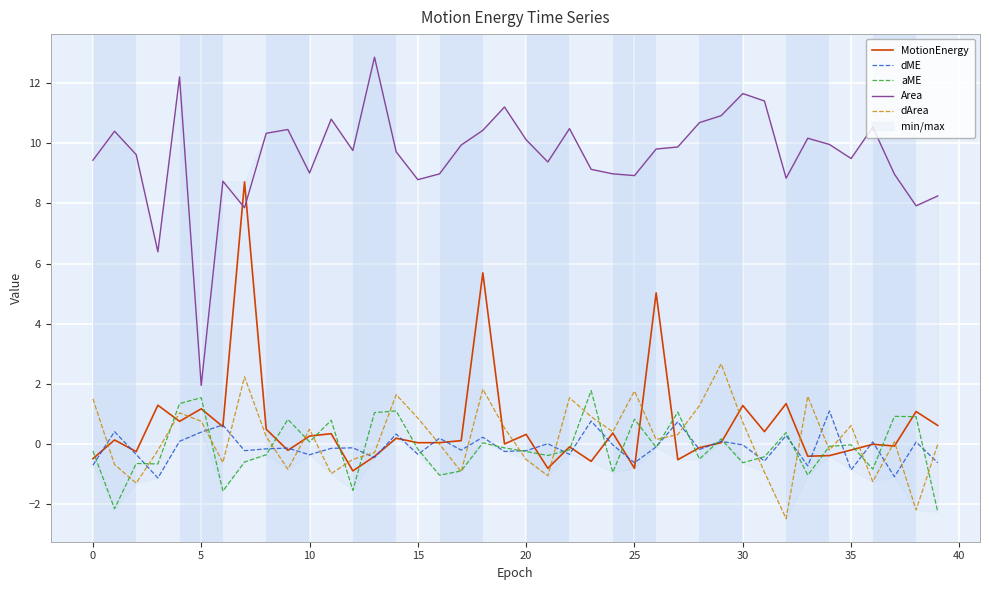

True or false: aME and dME intersect in this chart.

True